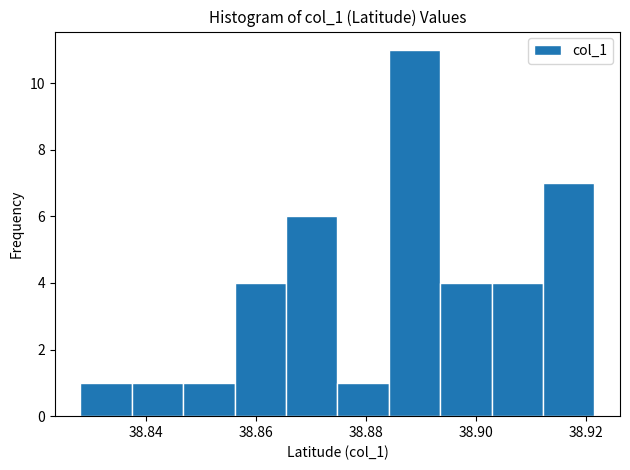

What is the height of the bar covering 38.902 to 38.912 on the x-axis? Neither the bar edges nor the heights are printed on the chart, so give them approximately, as read against the axes.

4